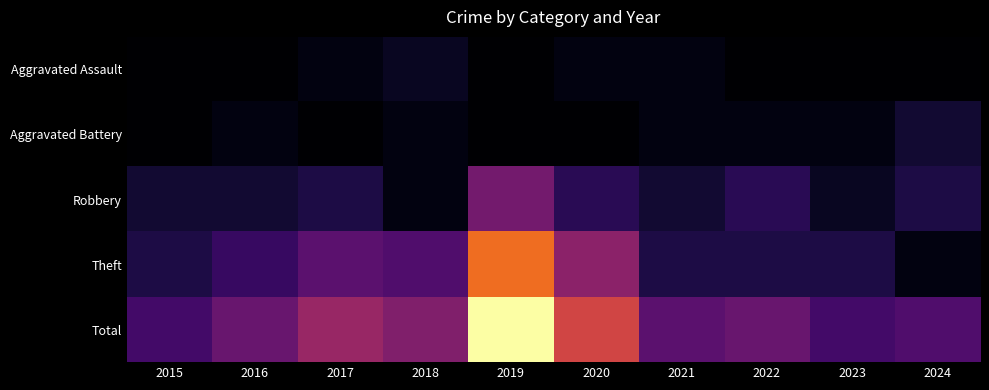

At how many categories does at least one series exceed 30?

1